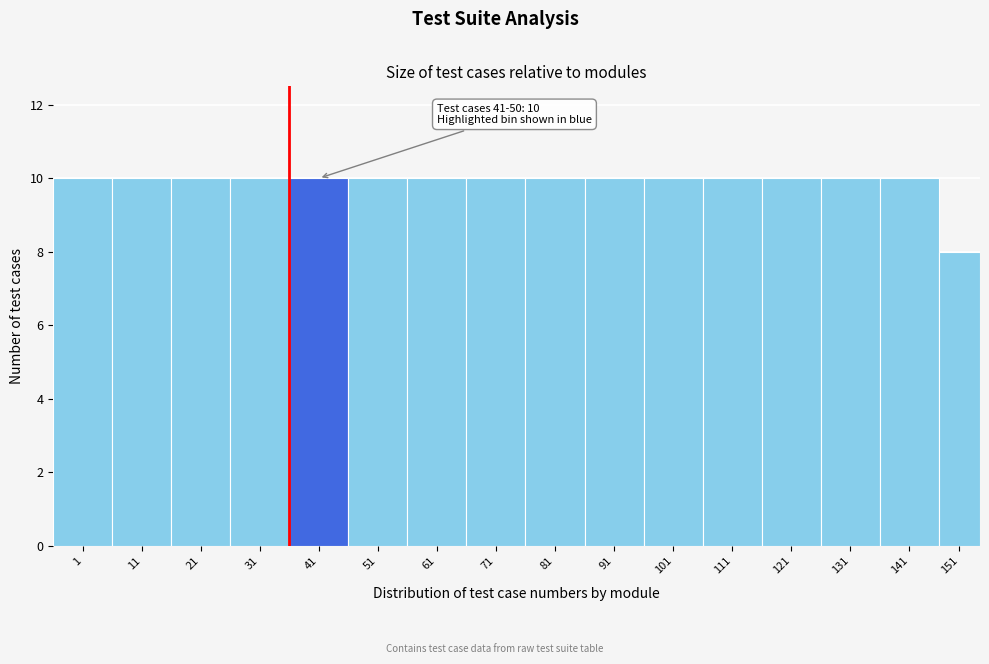

Reading left to right, what are all the values shown in this chart?

1=10	11=10	21=10	31=10	41=10	51=10	61=10	71=10	81=10	91=10	101=10	111=10	121=10	131=10	141=10	151=8